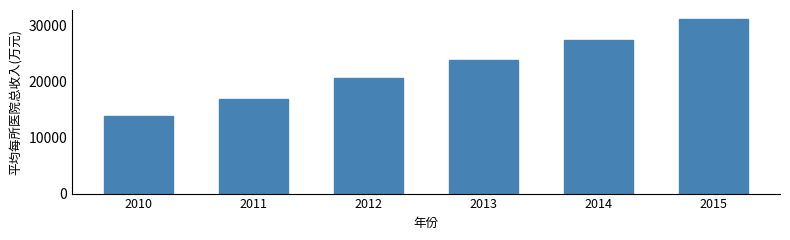

Reading left to right, extract all data points from this chart.

13906.1	16916.5	20566.3	23765.1	27341.1	31210.1